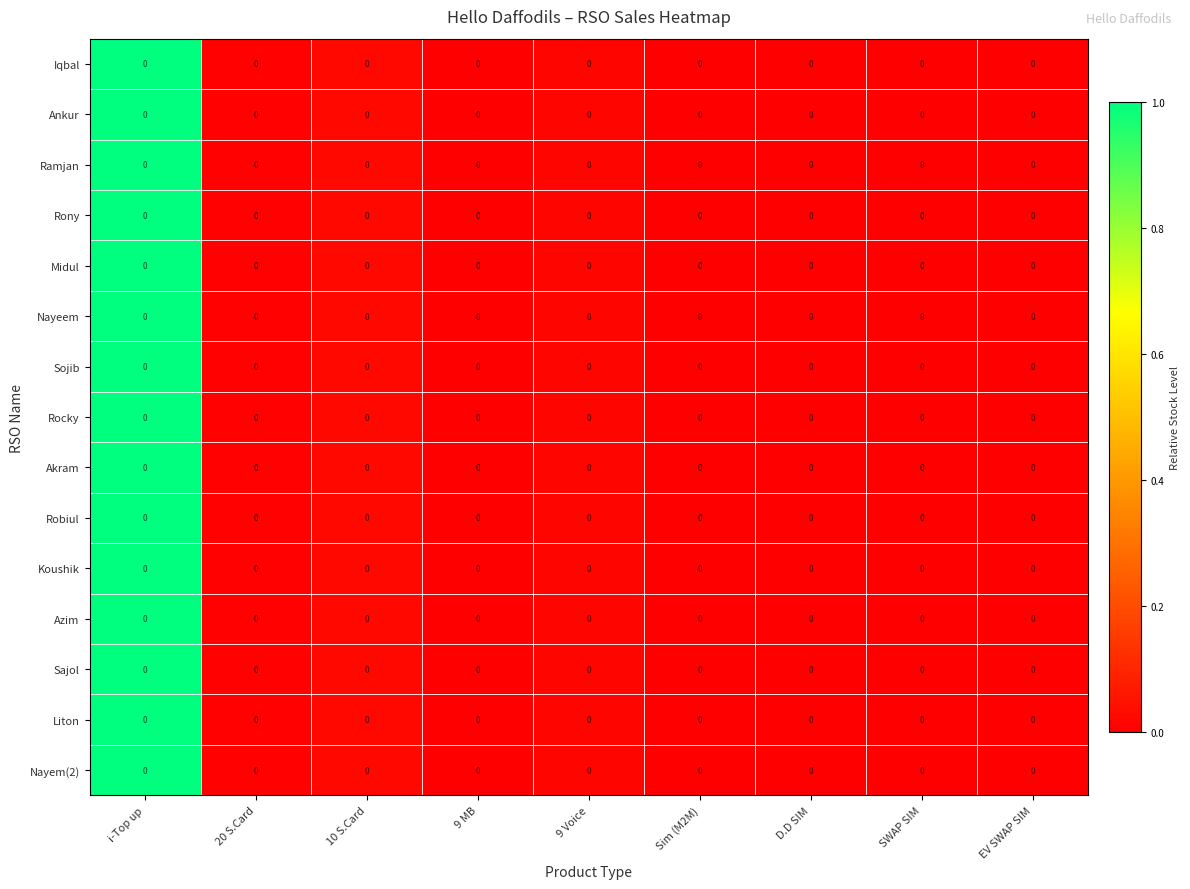

At how many categories does at least one series exceed 0?

8